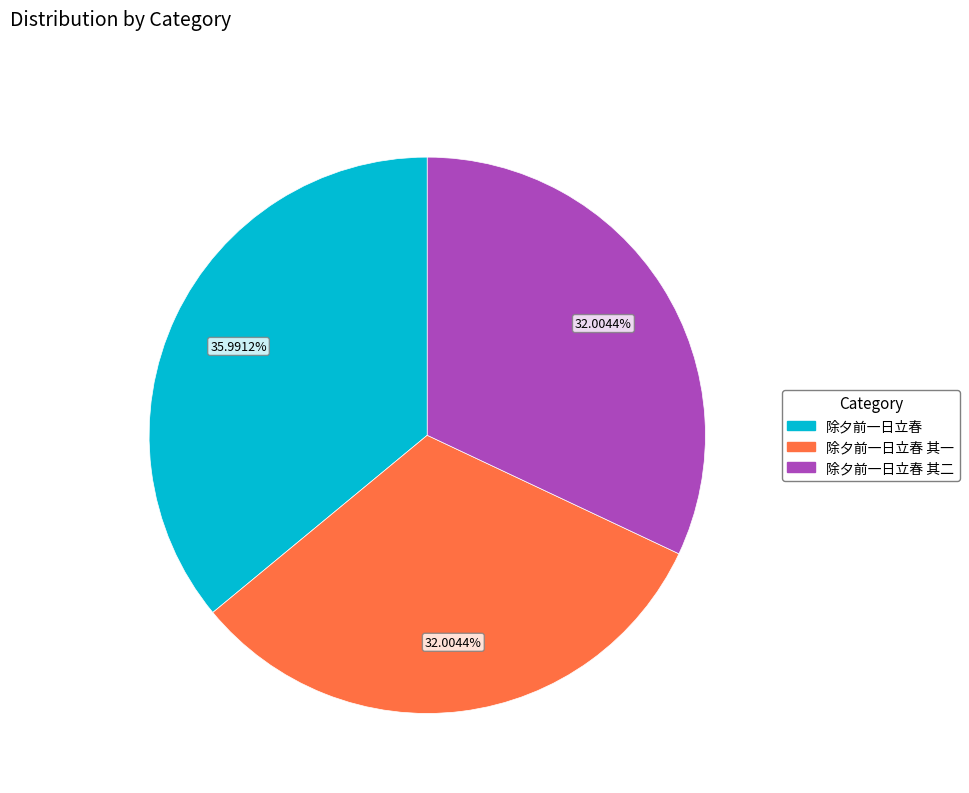

Is there a majority slice in this chart?

No